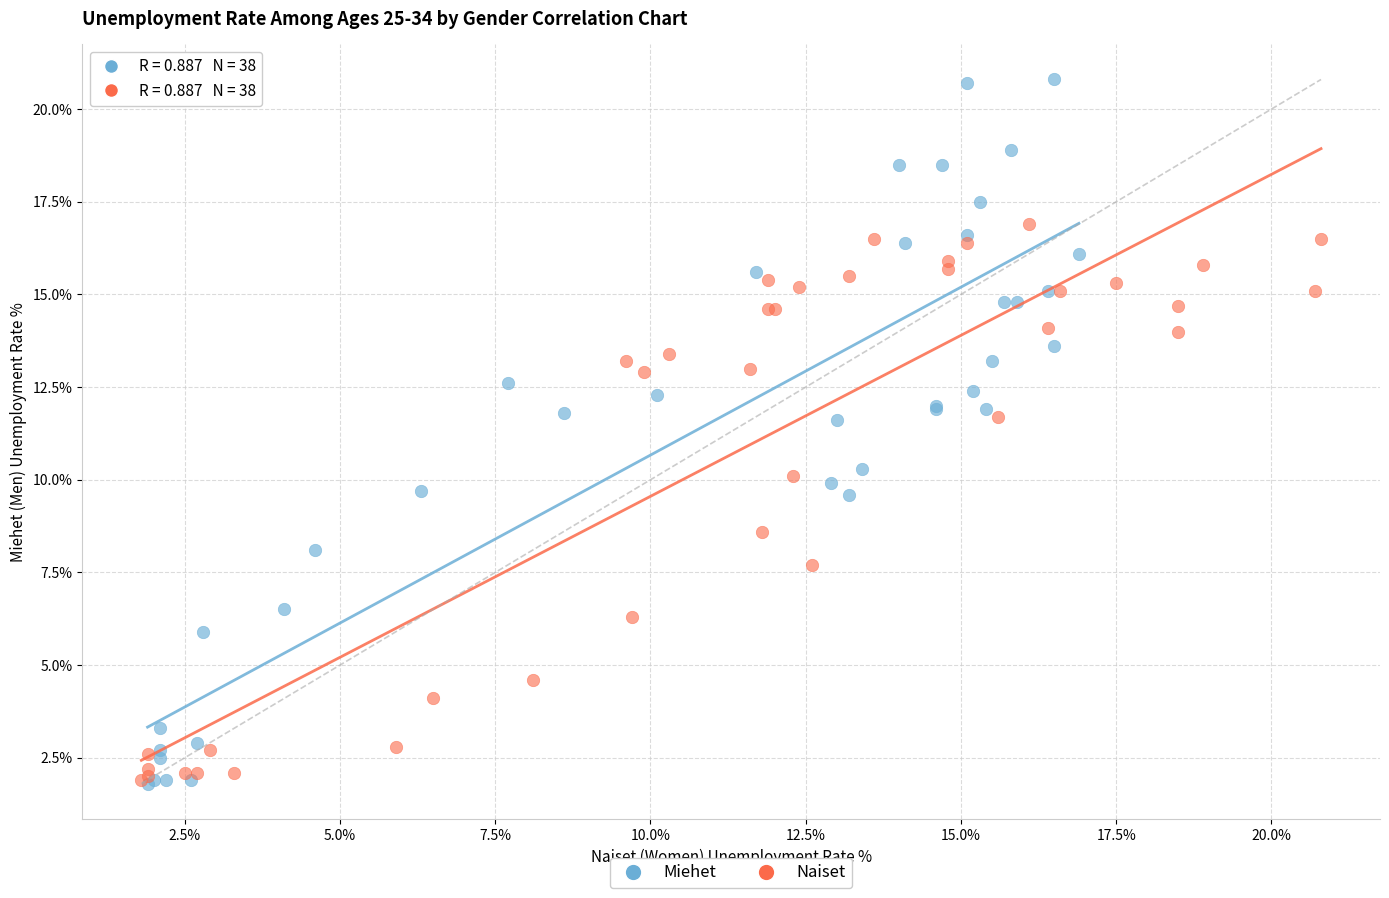

Which series has the widest spread of Y values?

Miehet